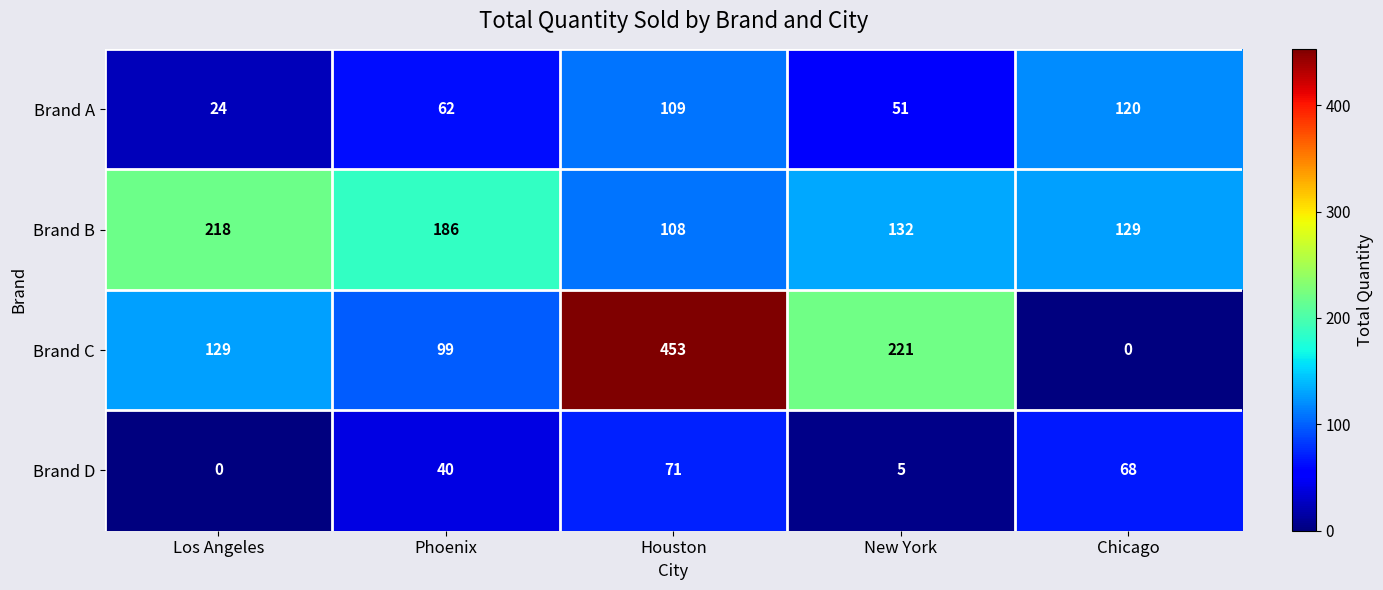

Which series has the largest range (max minus min)?

Brand C